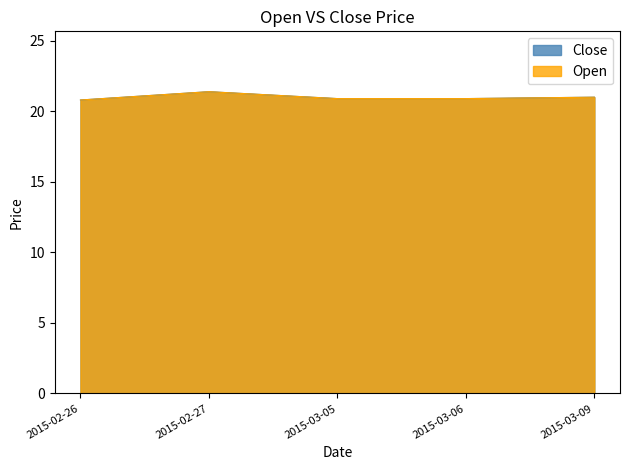

What are all the series names shown in the legend?

Close, Open